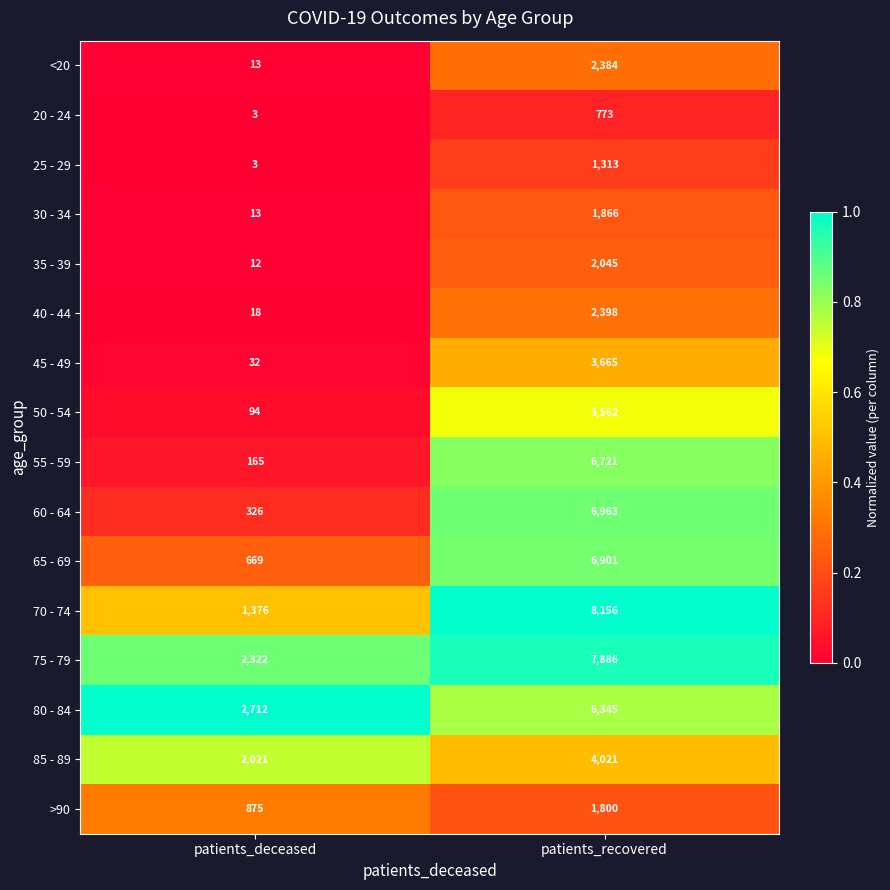

The 80 - 84 series shows 2832 at patients_recovered. True or false?

False